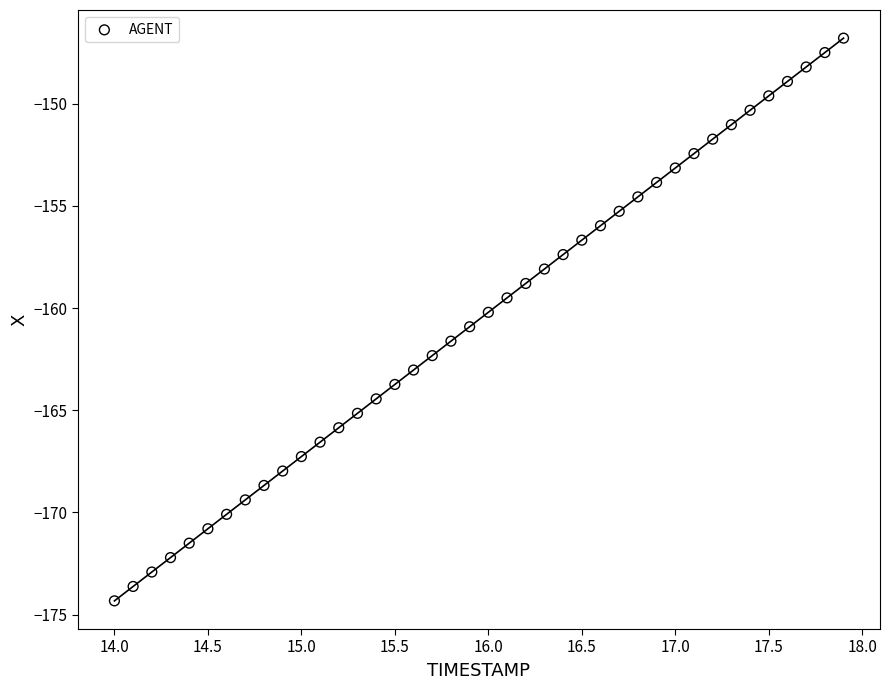

What is the range of Y values (max minus min)?

27.5